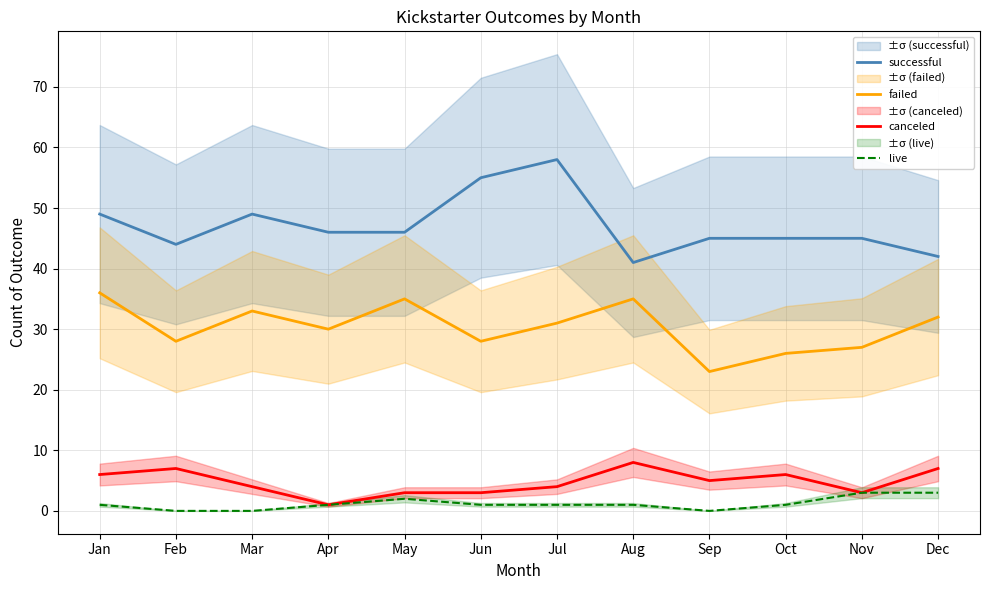

Which series changed the most between Jan and Sep?

failed